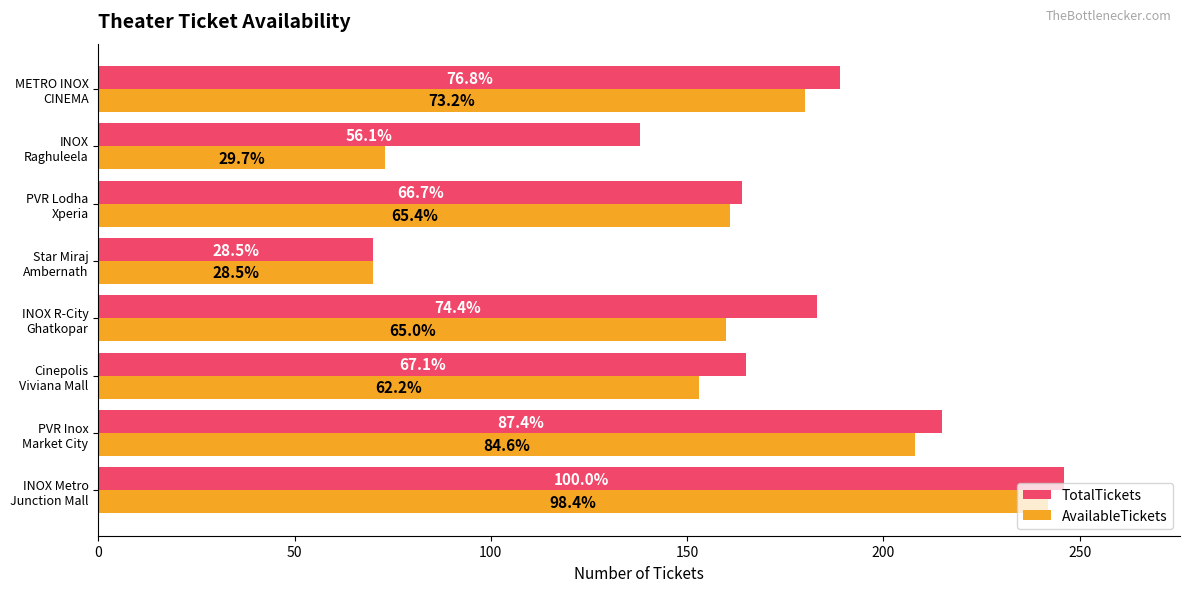

What is the smallest value displayed?

70